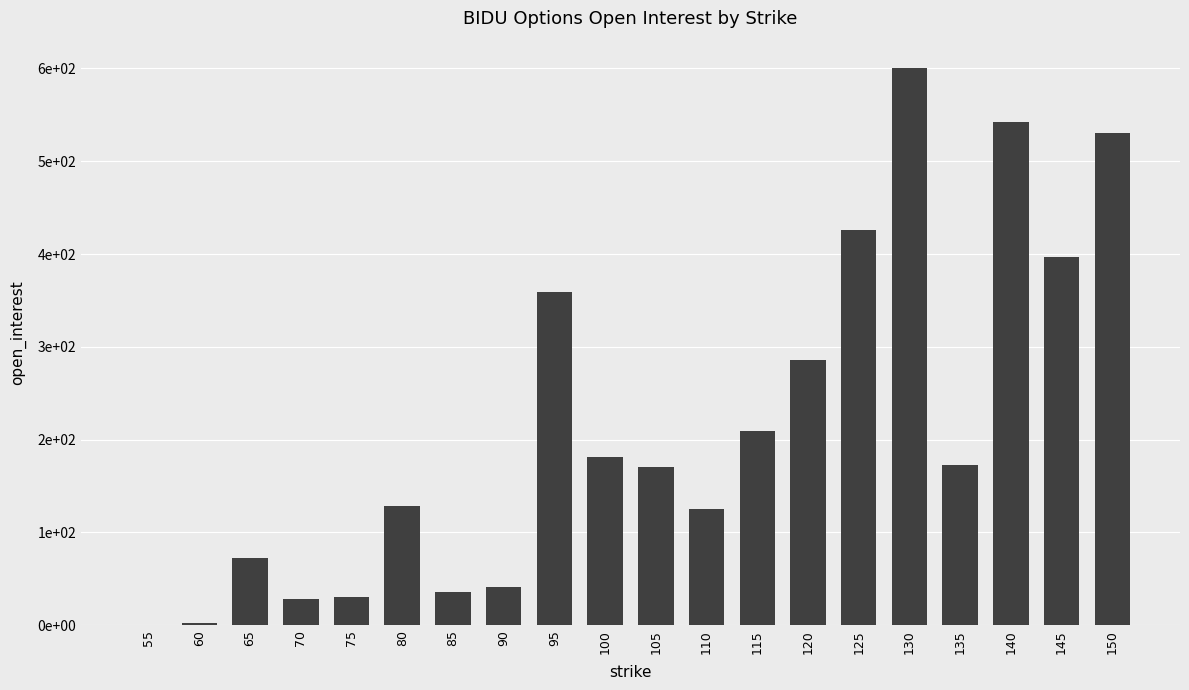

Approximately how many times larger is the value at 125 compared to 105?

2.5